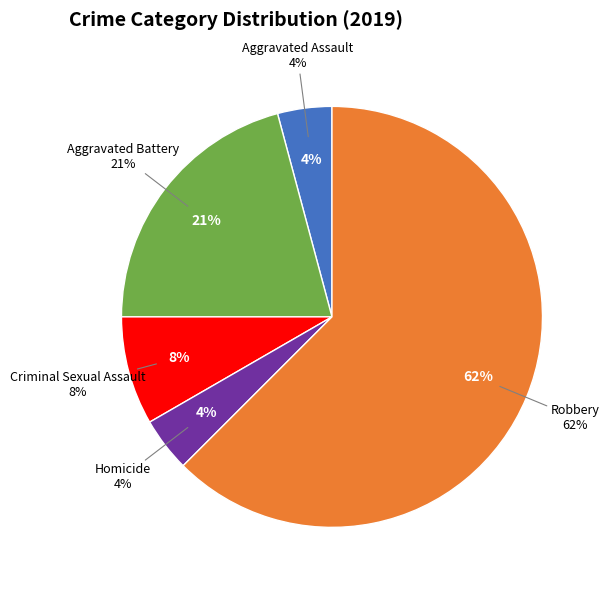

What is the majority slice?

Robbery